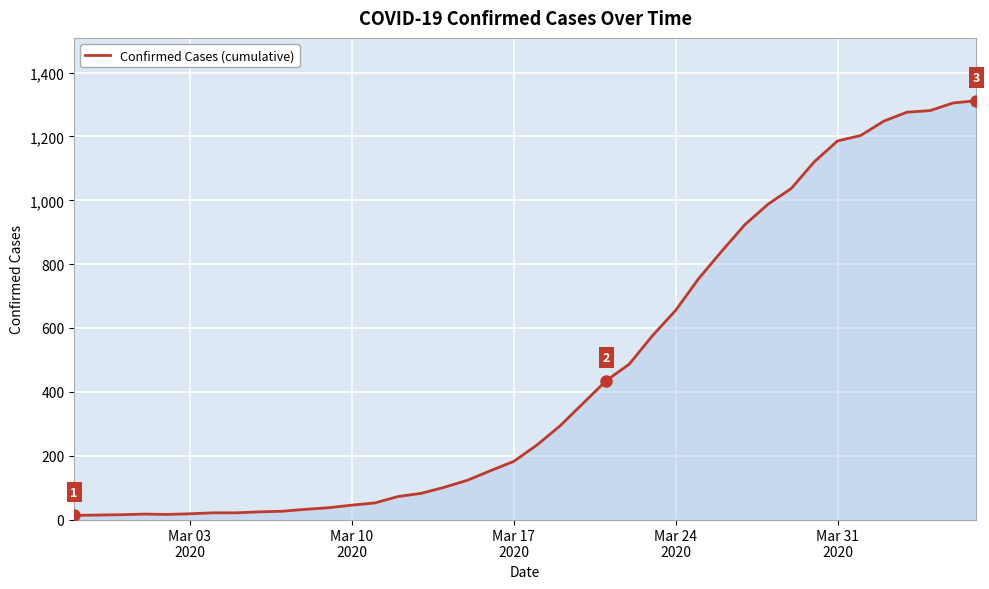

What is the difference between the maximum and minimum values?

1299